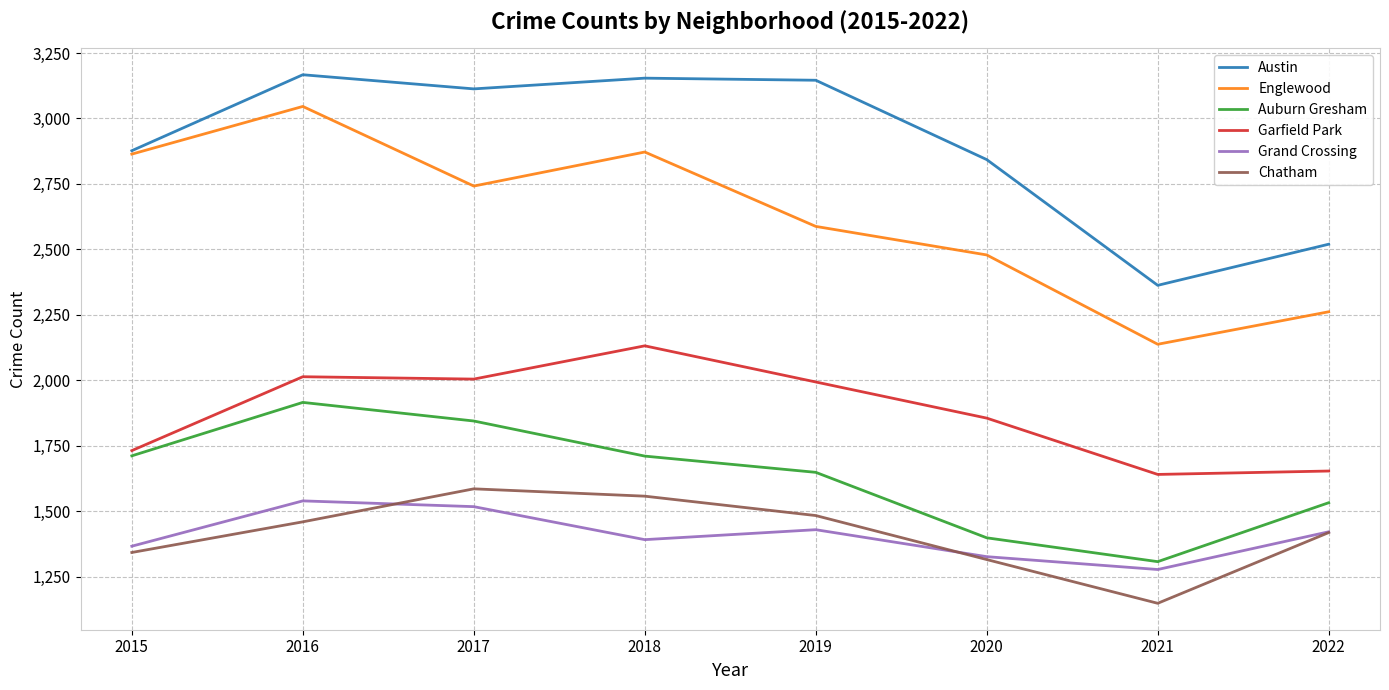

How many interior local peaks does the Chatham series have?

1